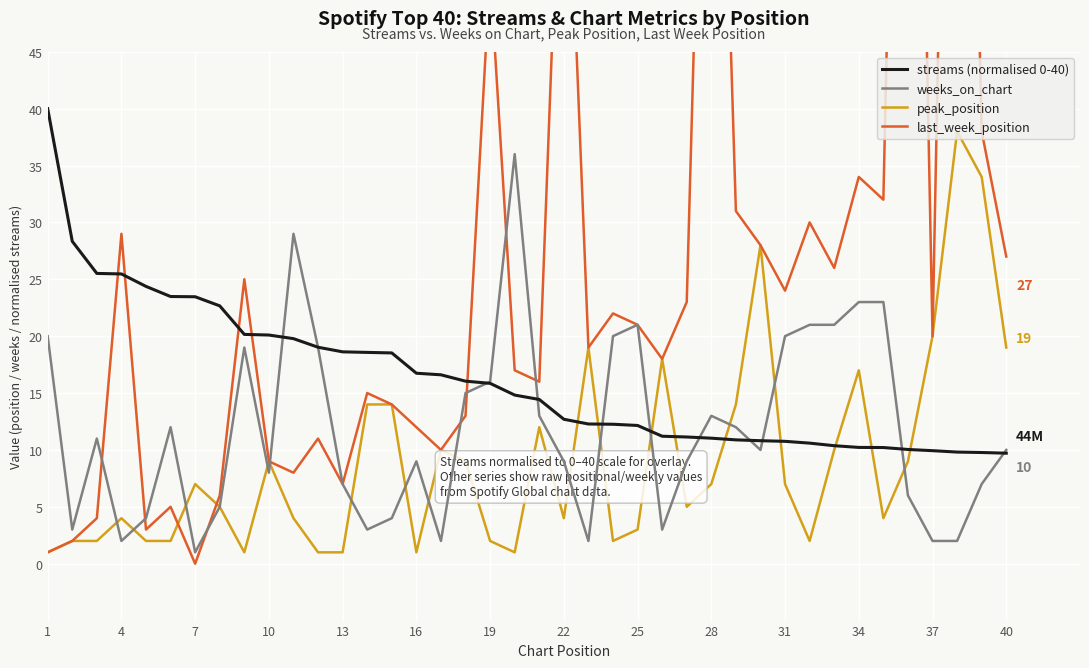

Is the value of last_week_position at 22 greater than the value of streams (normalised 0-40) at 17?

No